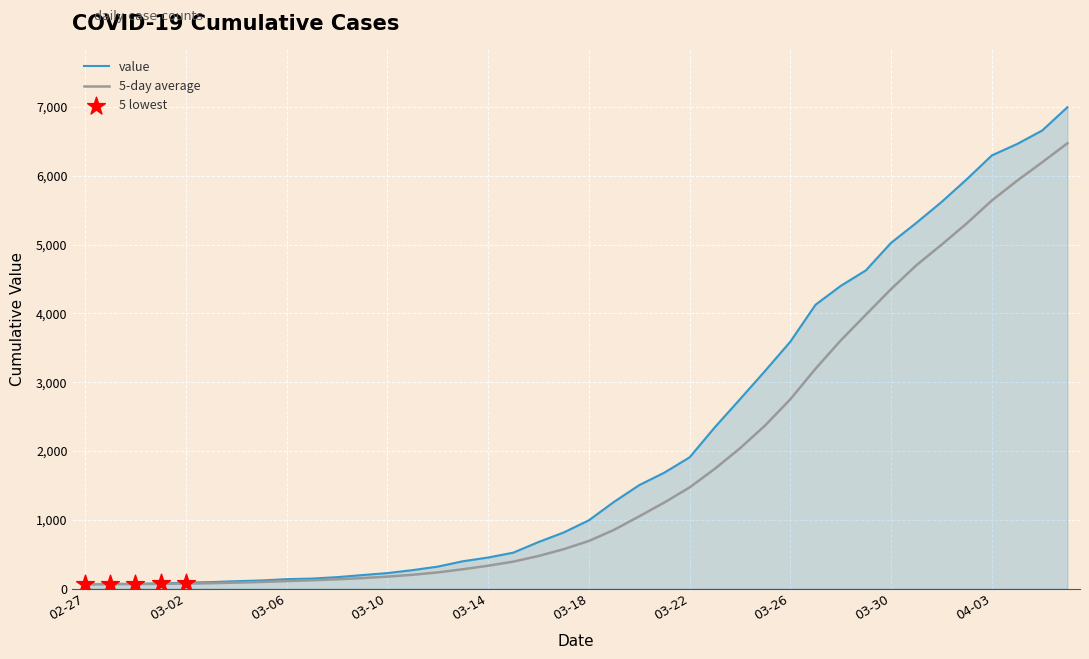

Which series has the largest total across all categories?

value